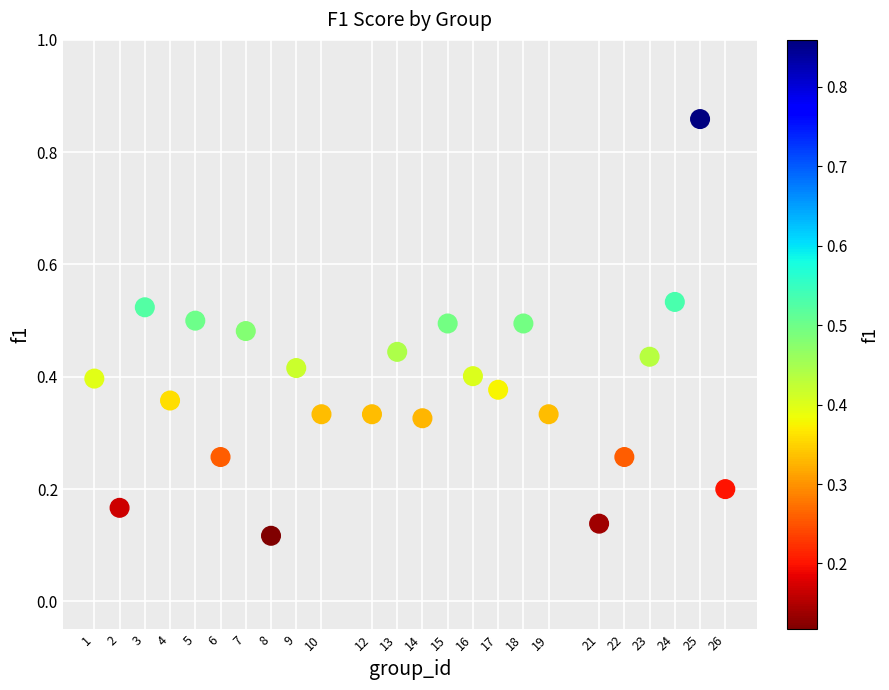

What is the range of Y values (max minus min)?

0.7